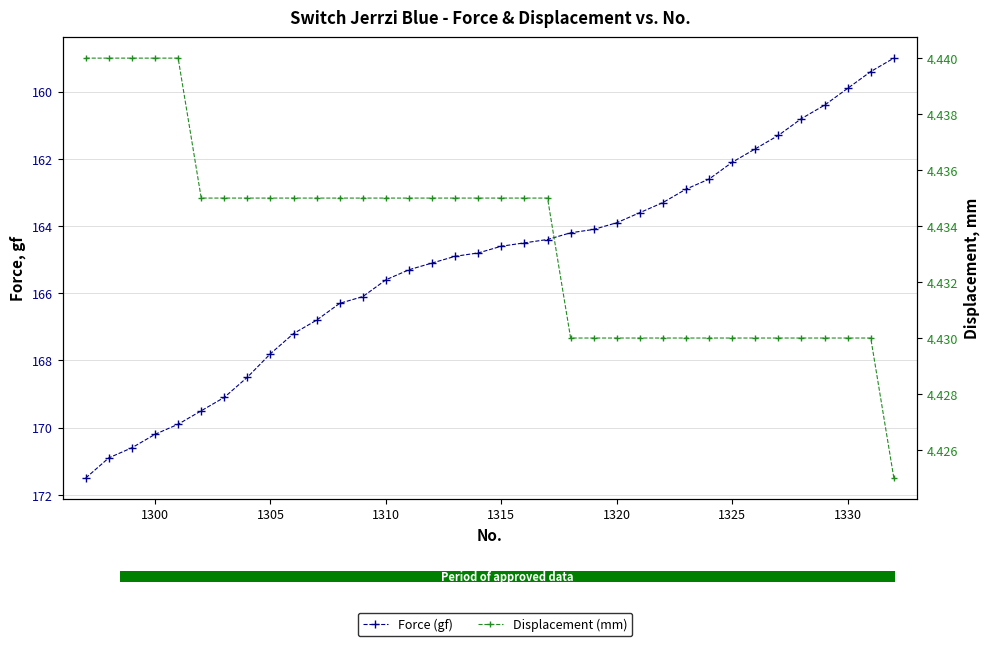

What are all the series names shown in the legend?

Force (gf), Displacement (mm)